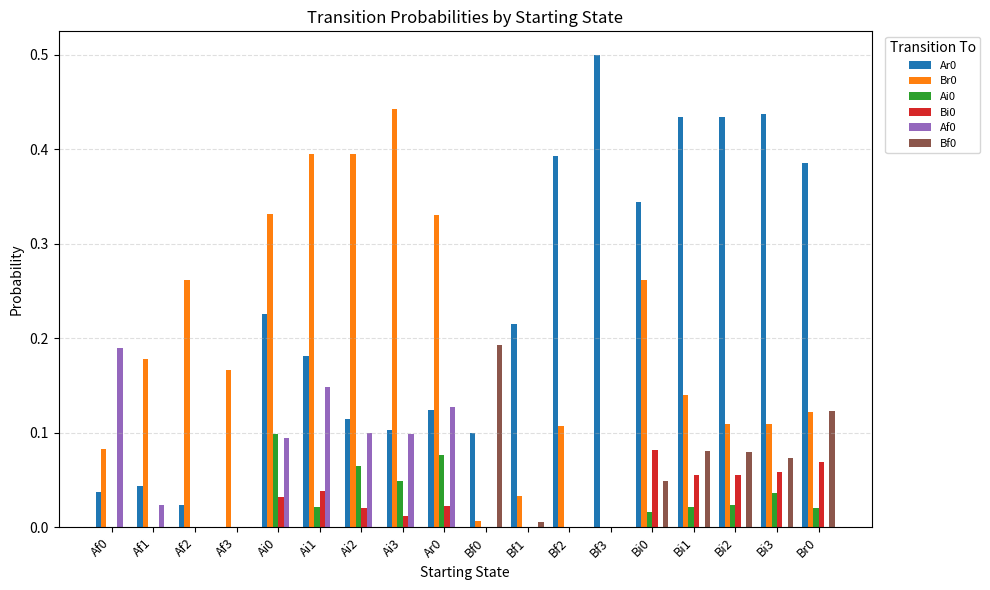

What is the maximum value shown in the chart?

0.5